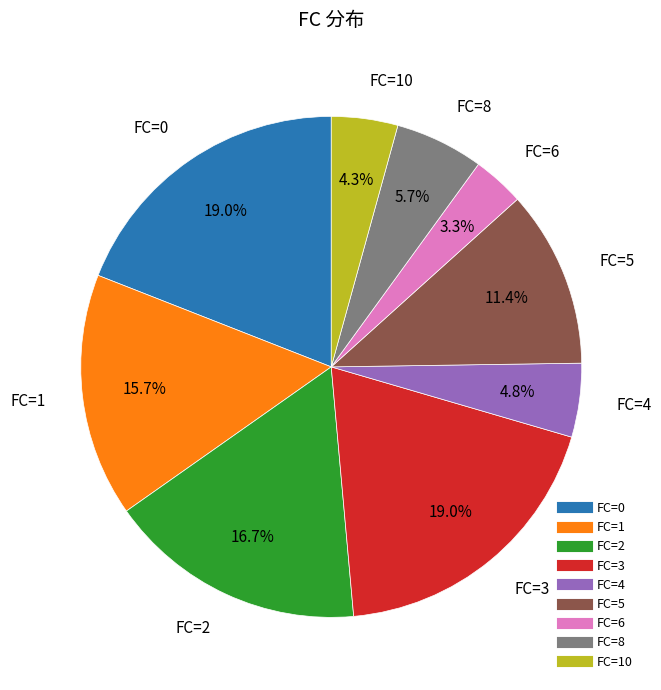

Is there a majority slice in this chart?

No